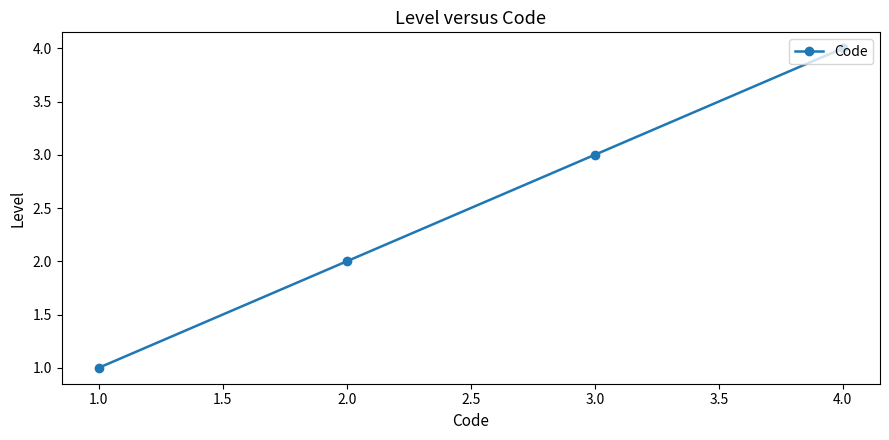

Rank the categories by value from highest to lowest.

4.0, 3.0, 2.0, 1.0